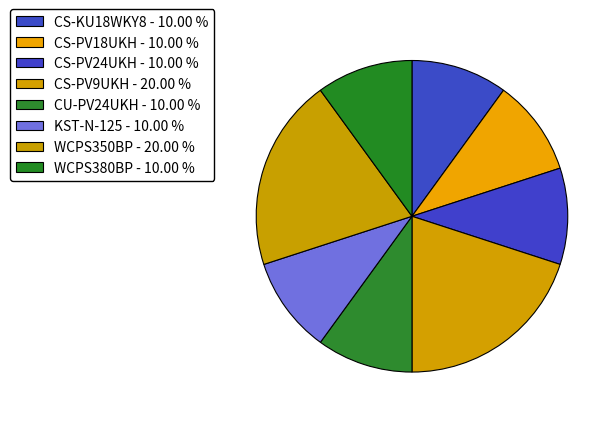

Rank the categories by value from highest to lowest.

CS-PV9UKH, WCPS350BP, CS-KU18WKY8, CS-PV18UKH, CS-PV24UKH, CU-PV24UKH, KST-N-125, WCPS380BP